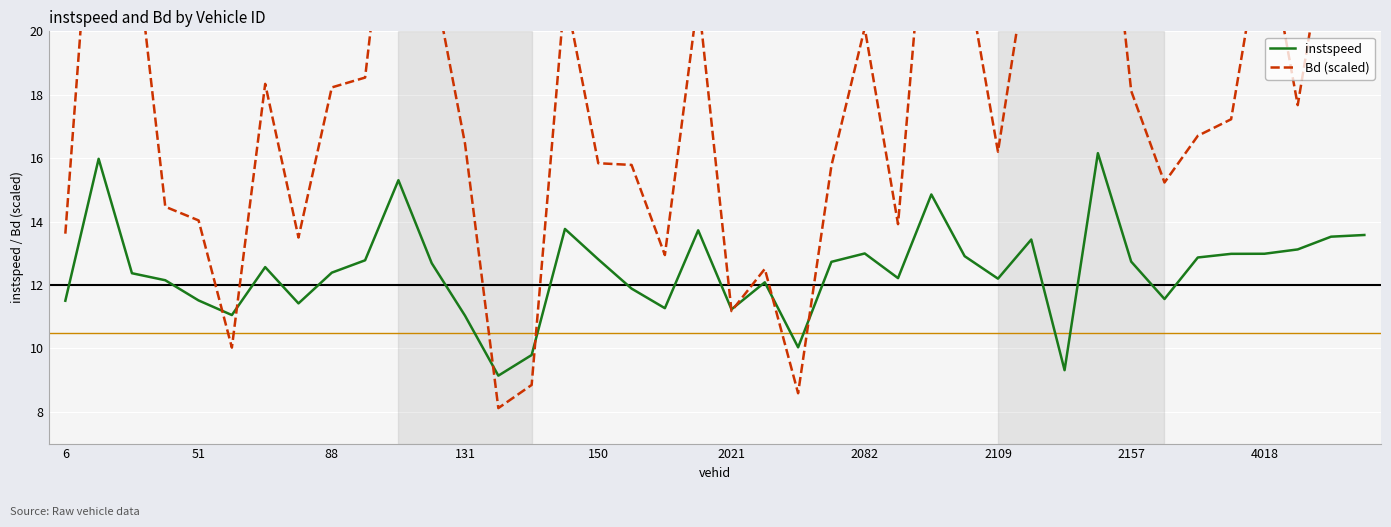

What is the label of the 23rd point from the right?

17